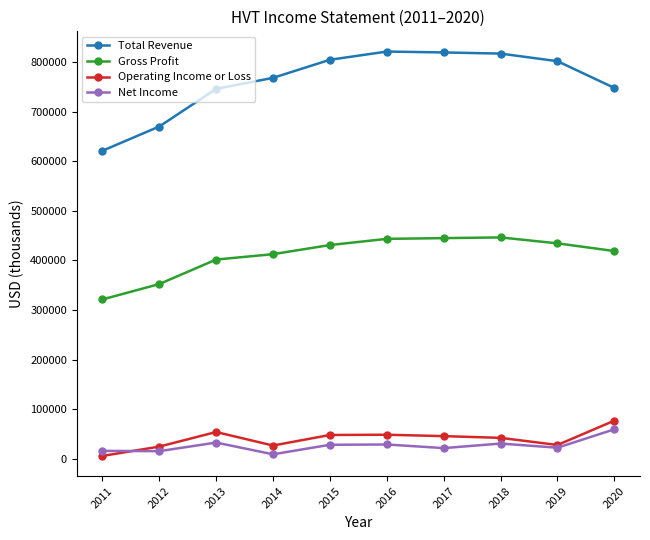

What is the total value across all series at 2014?

1216300